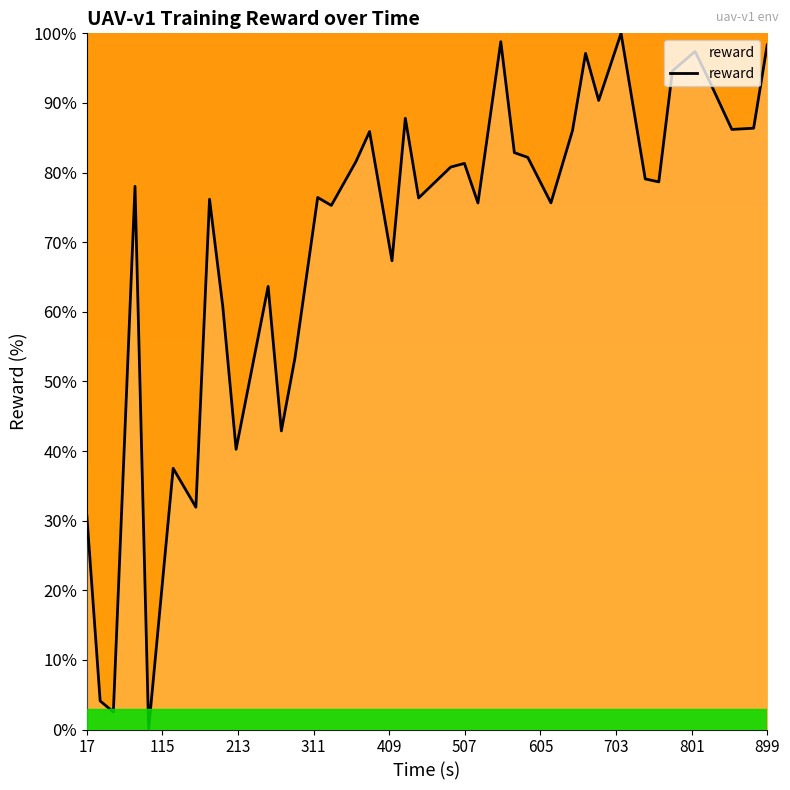

What is the difference between the second highest and minimum values?

98.8